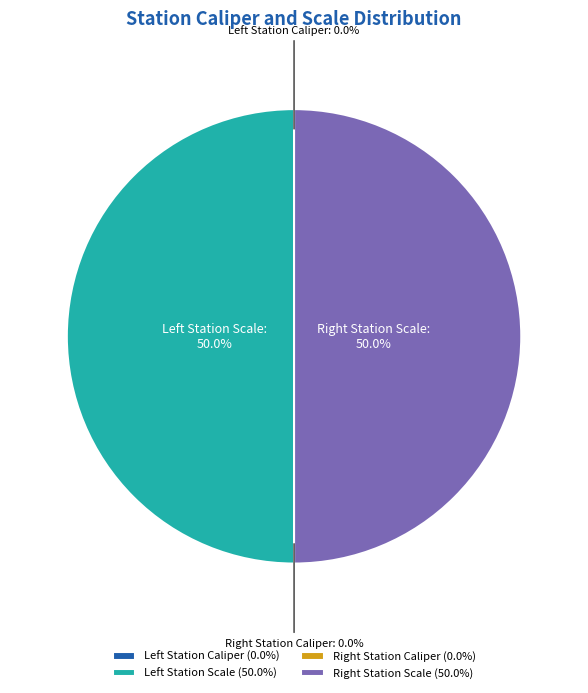

What is the largest slice in the pie chart?

Left Station Scale